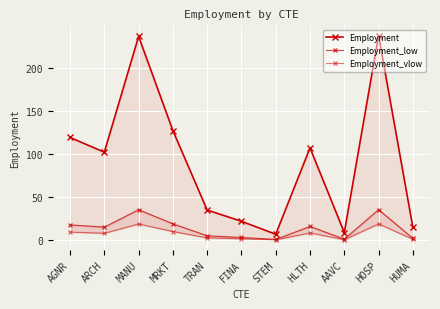

What position from the right is MRKT?

8